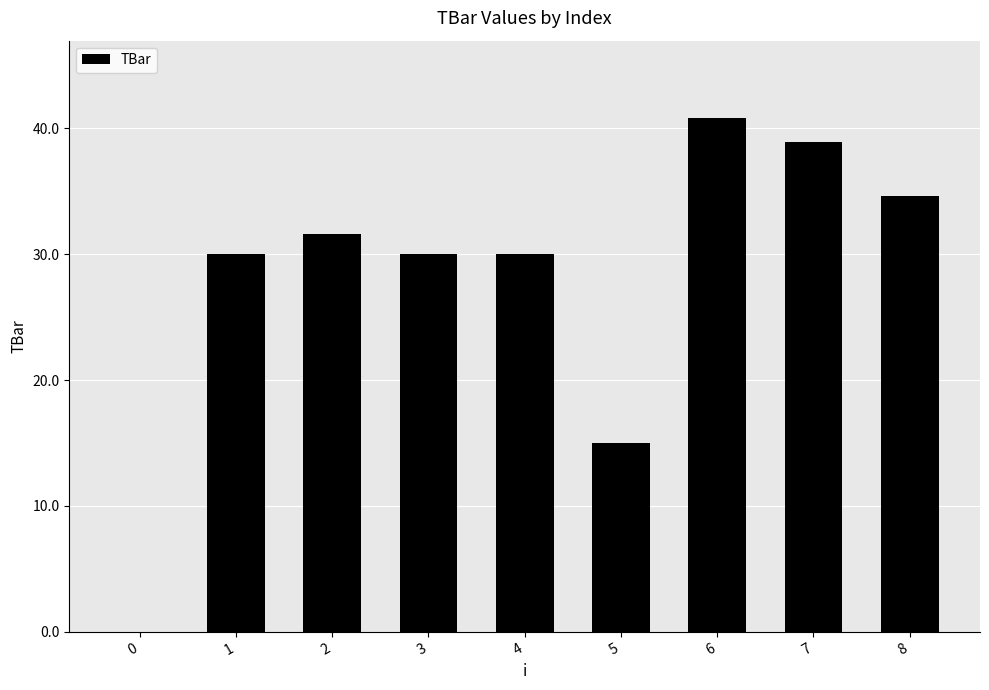

What is the sum of all values?

251.1